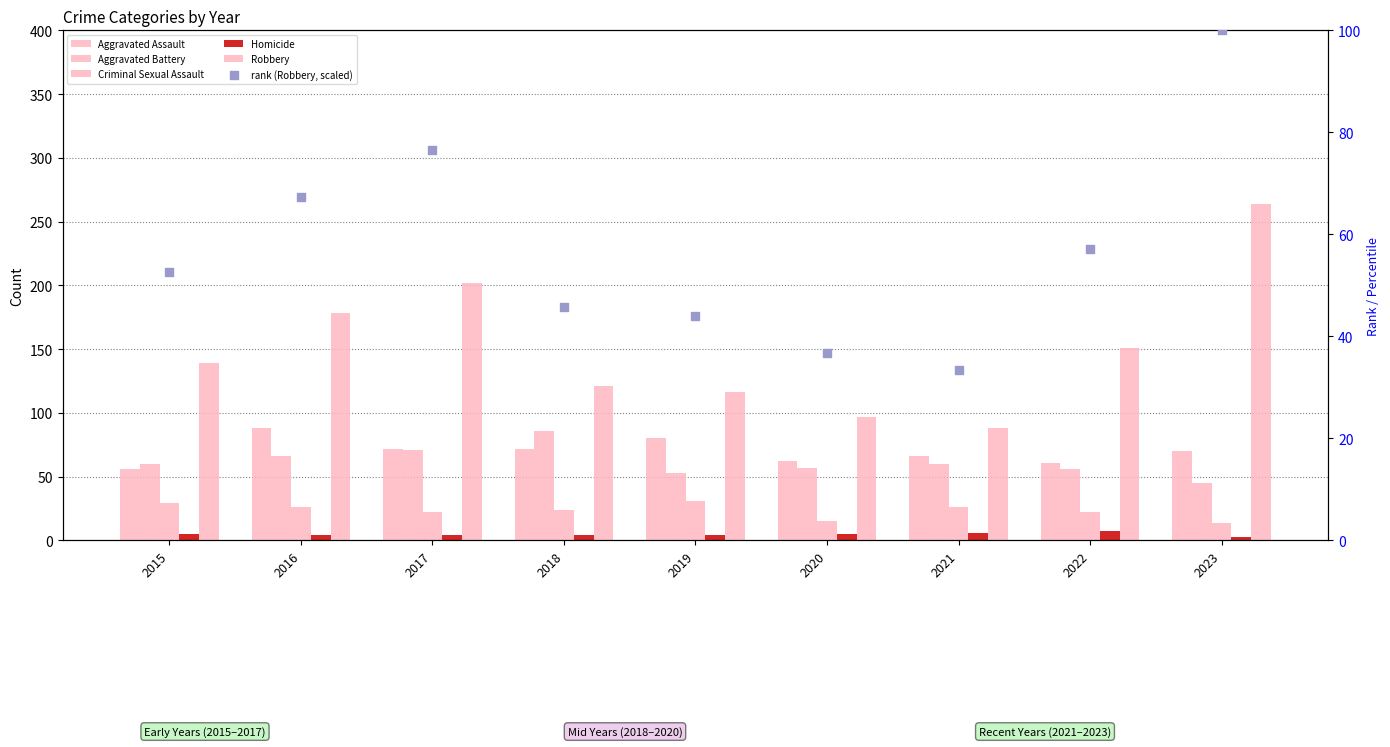

At which category is the sum across all series the highest?

2023